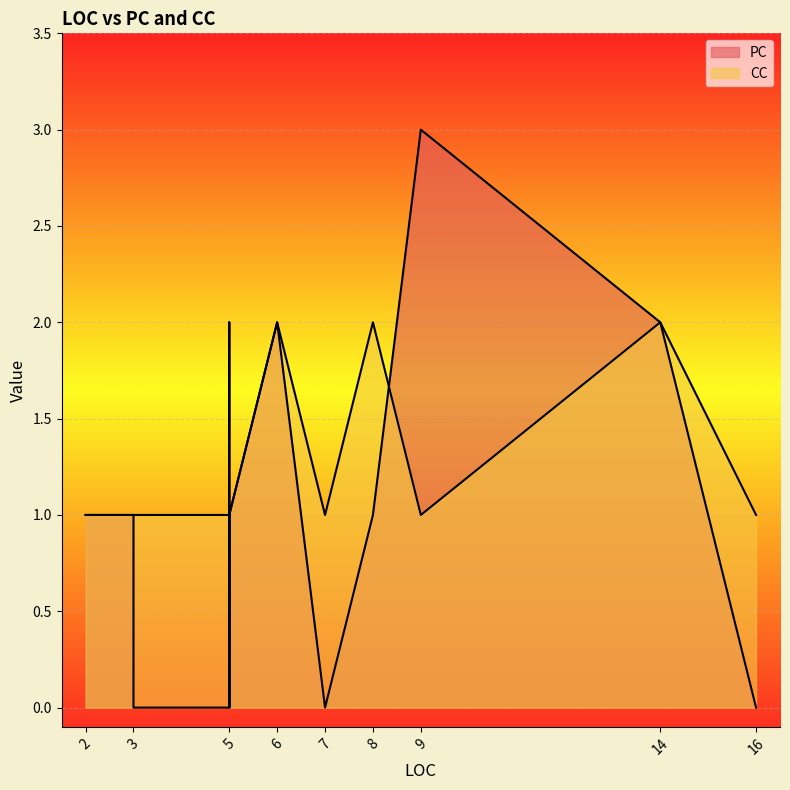

The PC series shows 2 at 6. True or false?

True